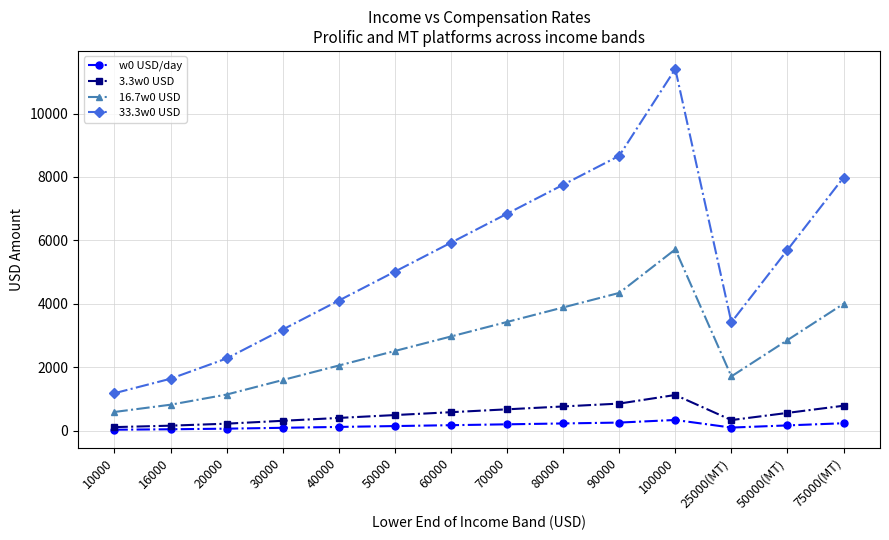

What is the difference between the maximum and minimum values in the 33.3w0 USD series?

10218.1